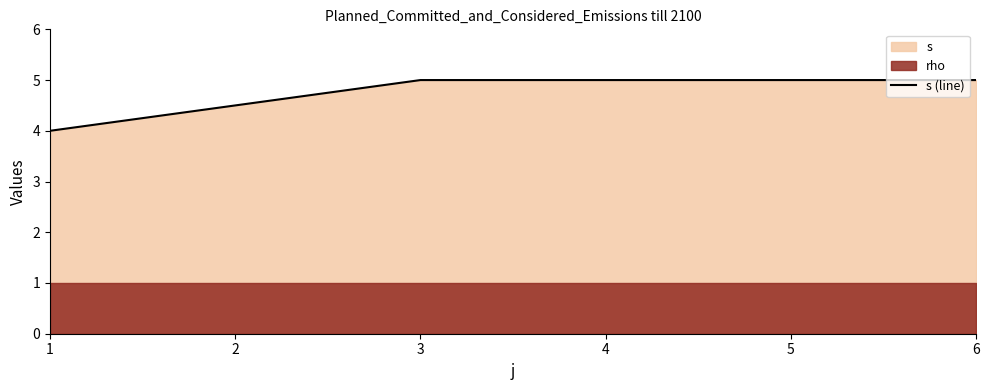

What is the value of the 3rd point from the left?

5